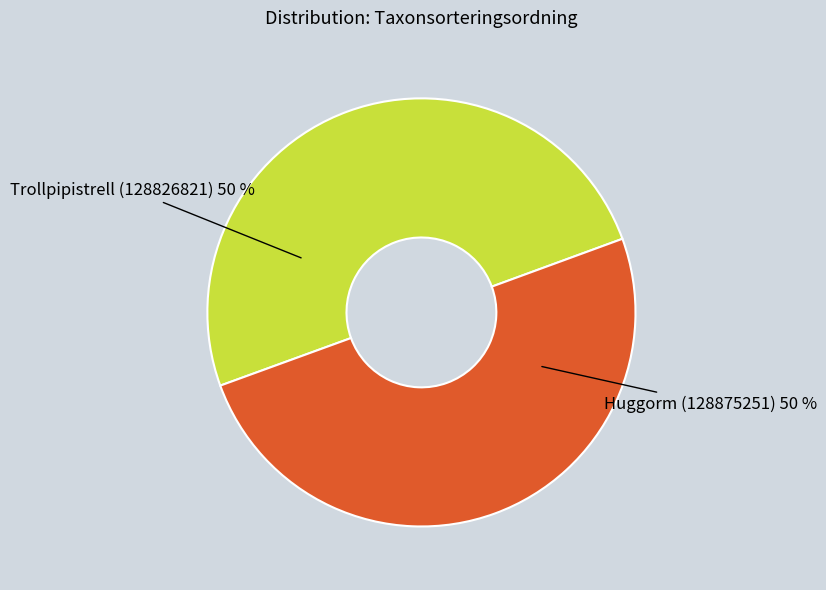

Is the sum of Trollpipistrell (128826821) 50 % and Huggorm (128875251) 50 % greater than half?

Yes